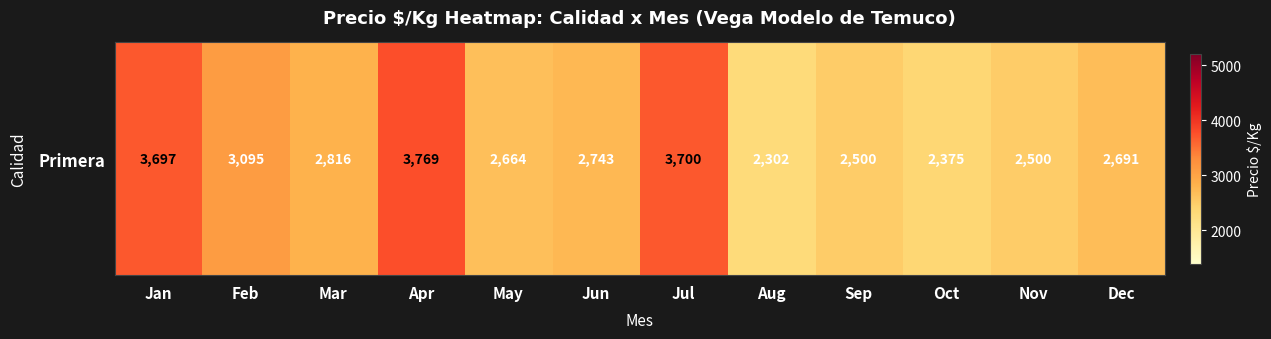

Reading left to right, extract all data points from this chart.

Jan=3697.5	Feb=3095.0	Mar=2816.5	Apr=3769.0	May=2664.0	Jun=2743.0	Jul=3700.0	Aug=2302.4	Sep=2500.0	Oct=2375.0	Nov=2500.0	Dec=2691.0